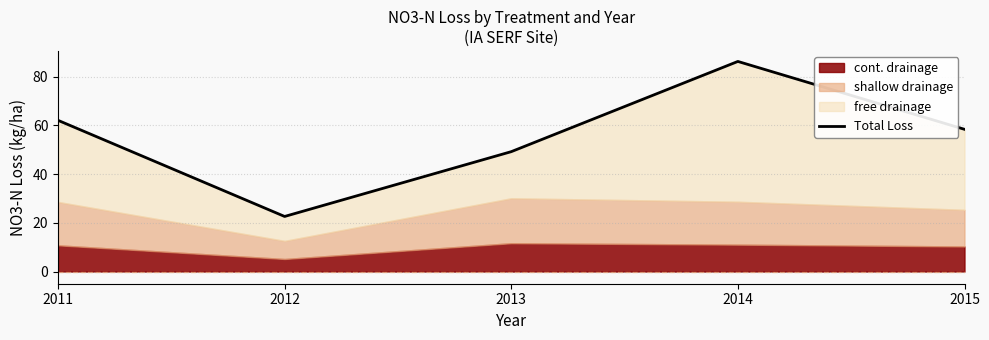

Approximately how many times larger is the value at 2013 compared to 2012?

2.2